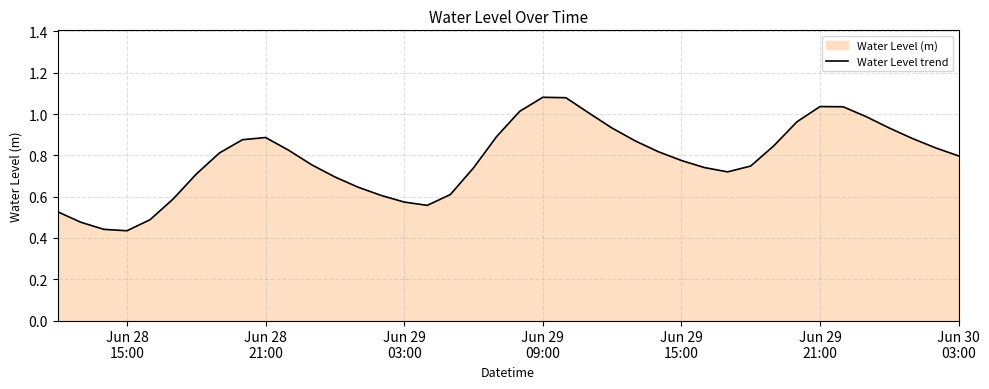

What is the difference between the maximum and minimum values?

0.6